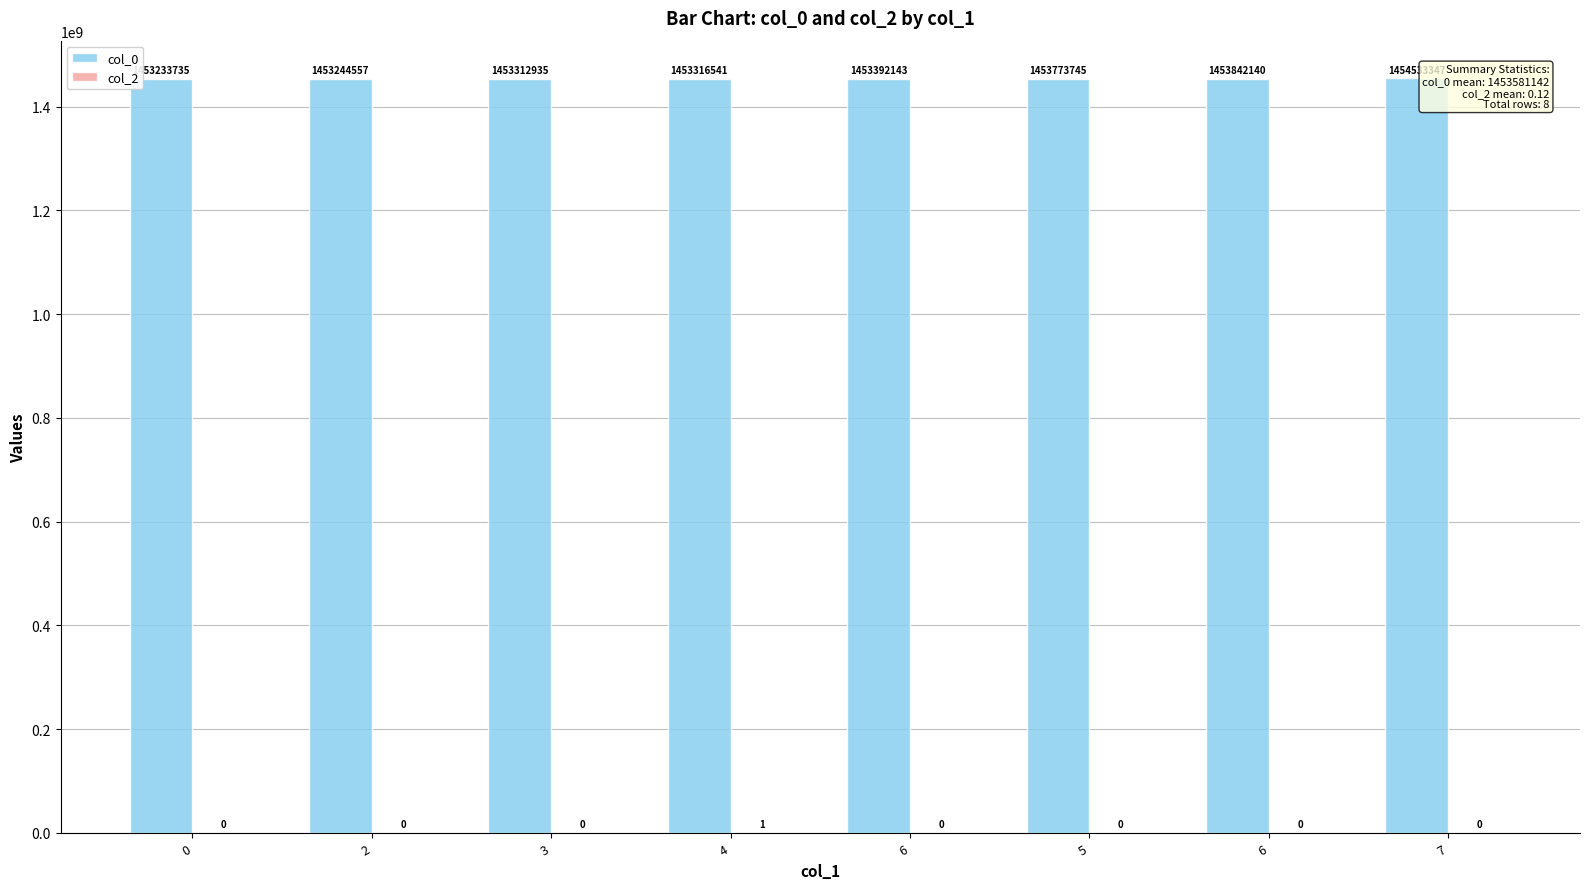

Count the number of data series in this chart.

2